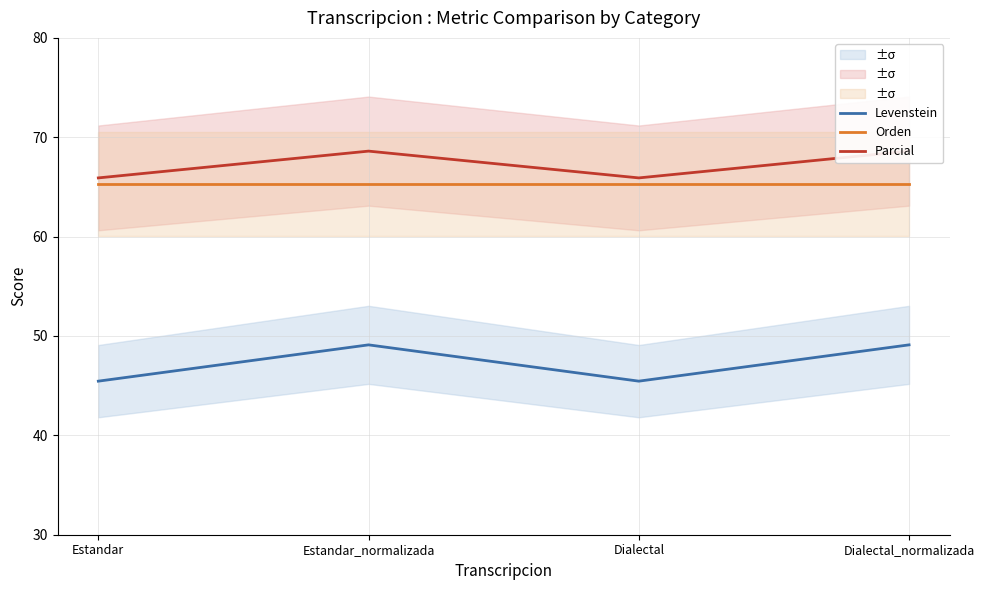

How many distinct data groups are displayed?

3